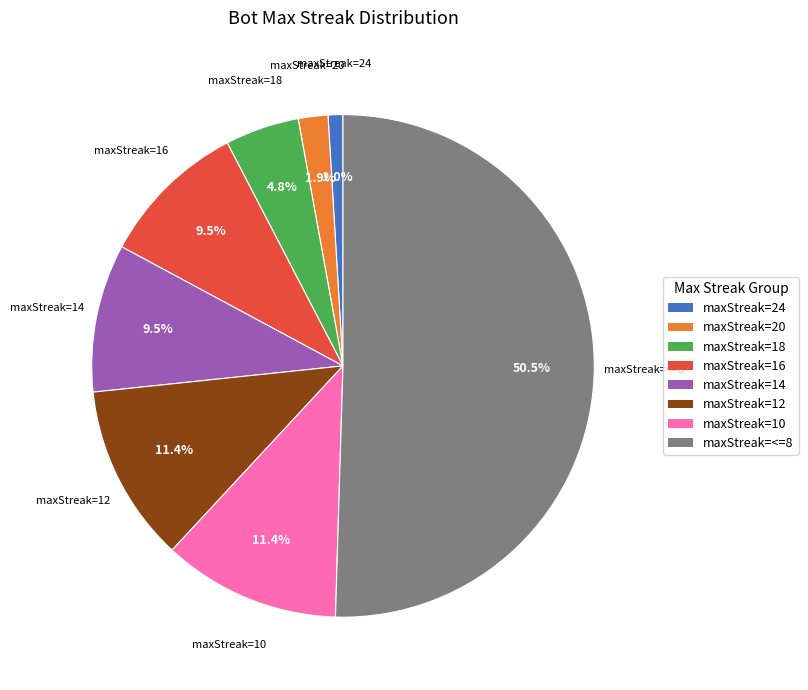

Count the number of slices in the pie.

8